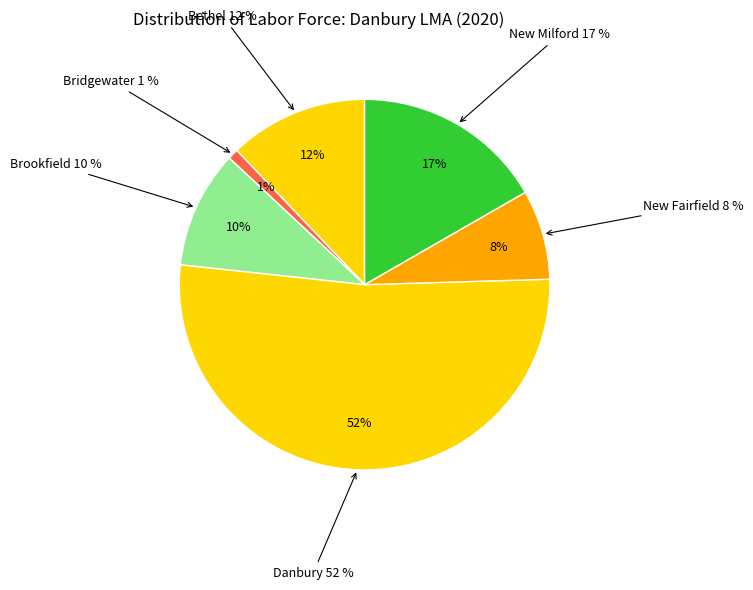

Is there any slice that represents more than half of the pie?

Yes